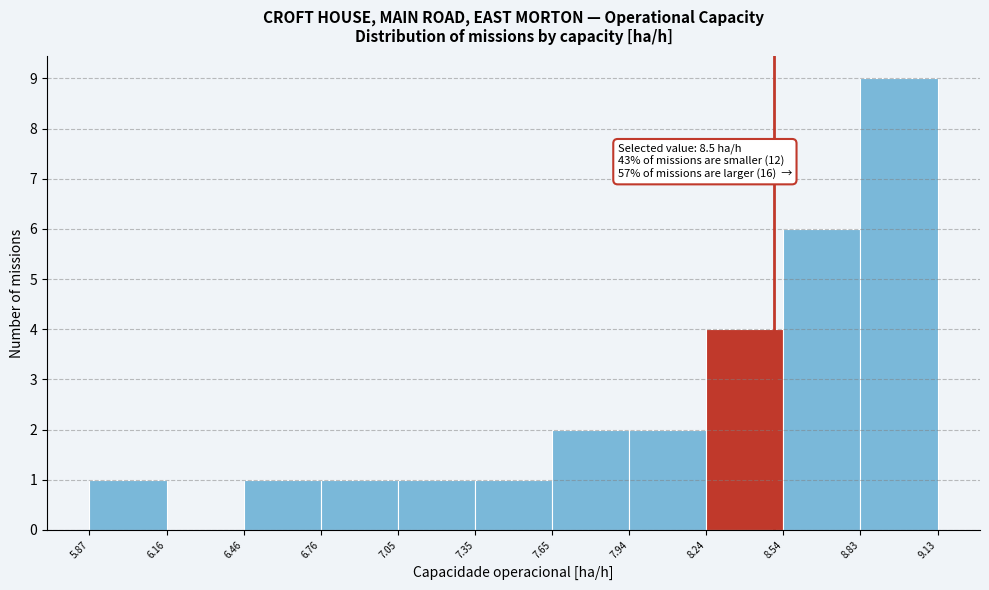

Over which range of the x-axis is the bar tallest?

8.83 to 9.13